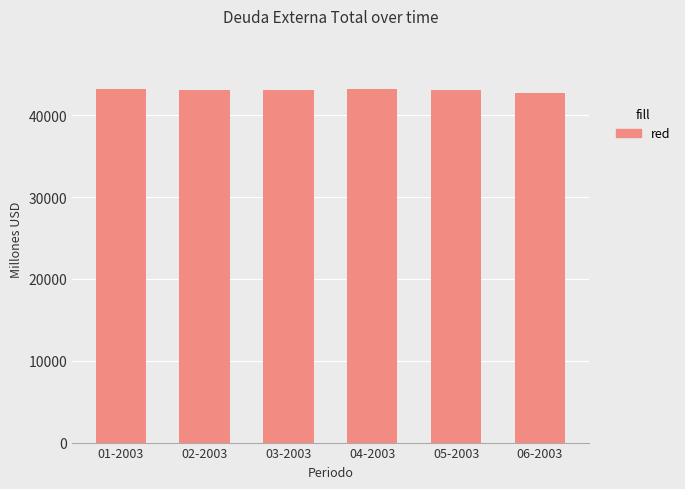

Approximately how many times larger is the value at 01-2003 compared to 04-2003?

1.0